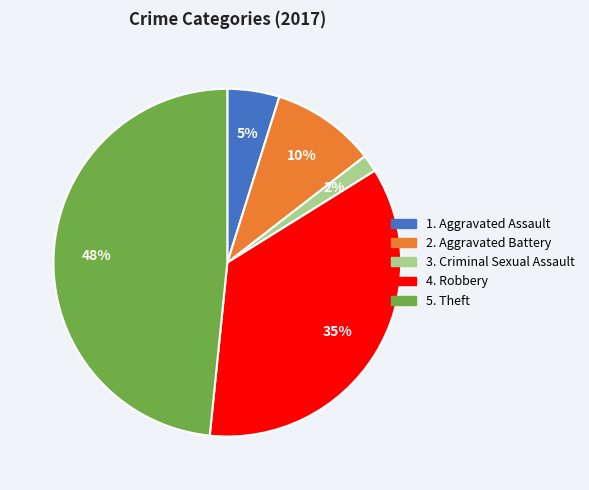

Is there a majority slice in this chart?

No